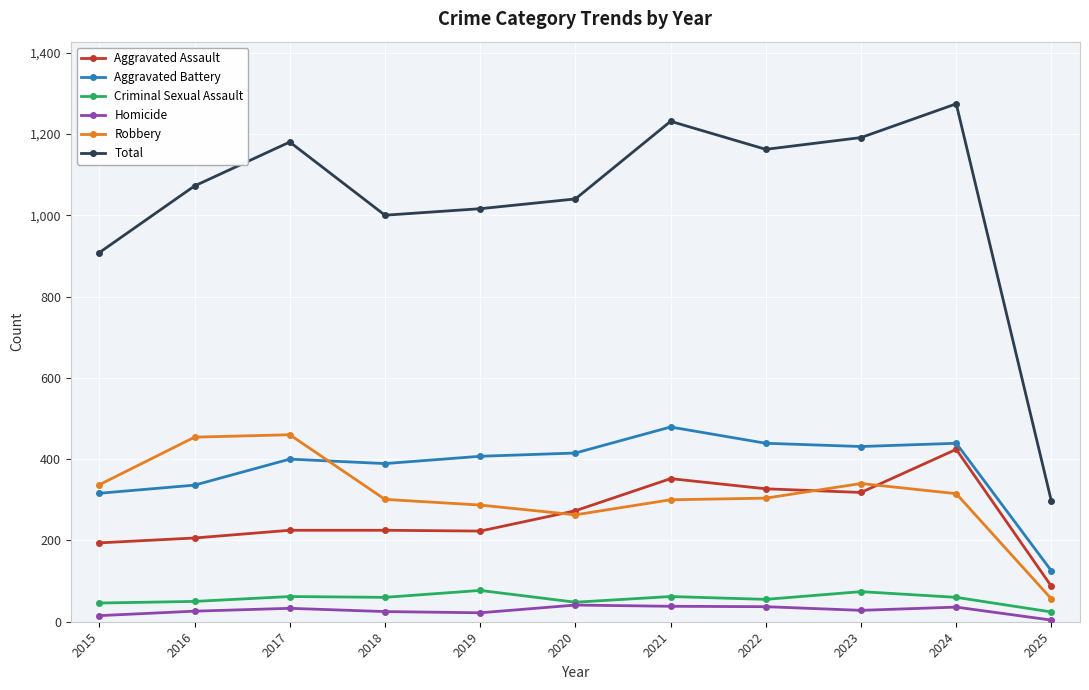

True or false: Total and Robbery intersect in this chart.

False